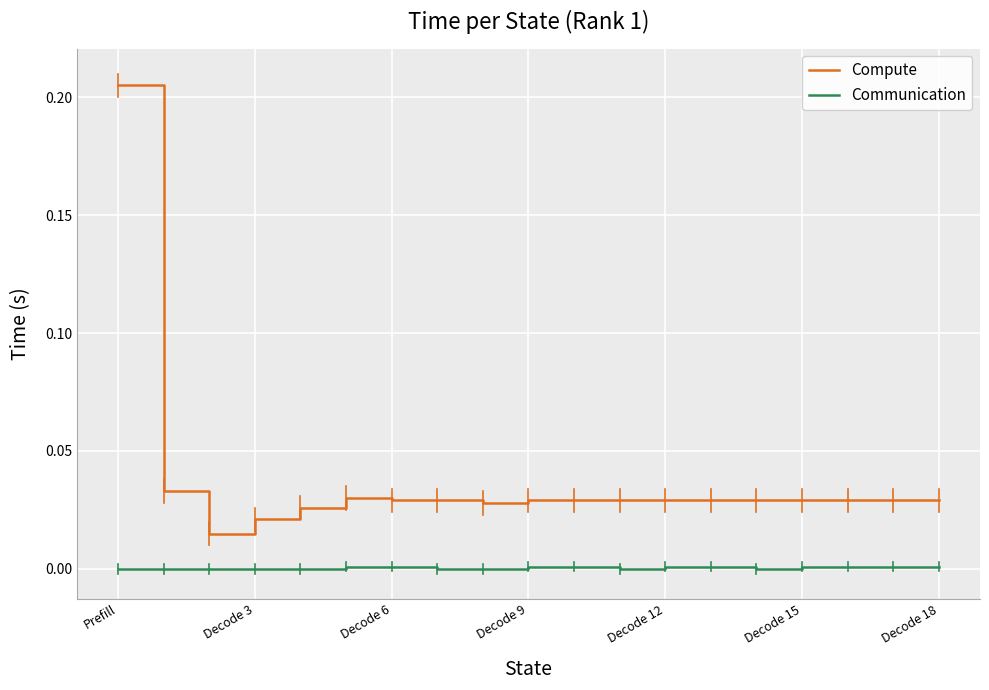

How many Communication values are between 0 and 1?

19